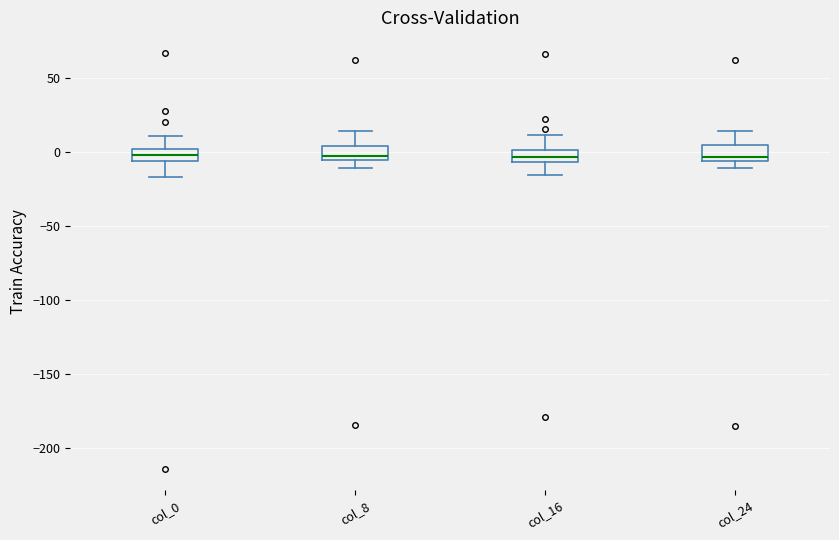

Reading left to right, read every box against the y-axis: the position of its median line, the range the box covers, and the ends of its whiskers. The values are not printed on the chart, so give them approximately, as read against the axis.

col_0: median 0 (inside the box), box -5 to 0, whiskers -15 to 10
col_8: median -5 (just above the box's lower edge), box -5 to 5, whiskers -10 to 15
col_16: median -5 (inside the box), box -5 to 0, whiskers -15 to 10
col_24: median -5 (just above the box's lower edge), box -5 to 5, whiskers -10 to 15